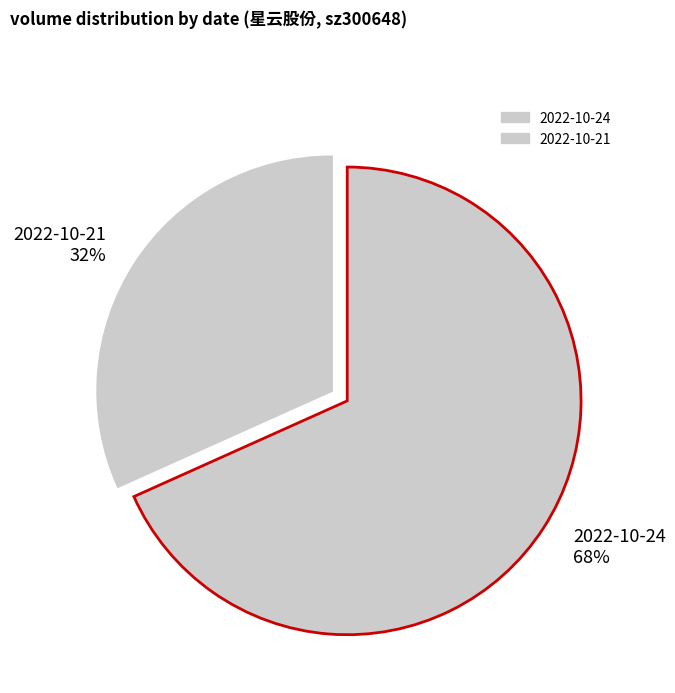

What is the ratio of the value at 2022-10-21 to the value at 2022-10-24?

0.5